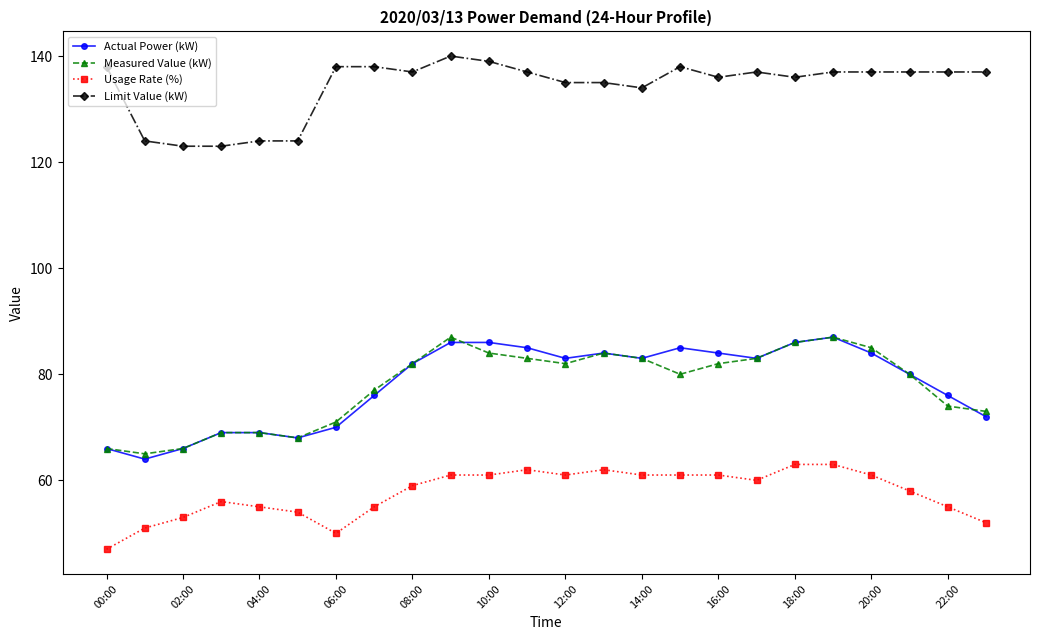

What is the value of the Actual Power (kW) point at the 15th from the left?

83